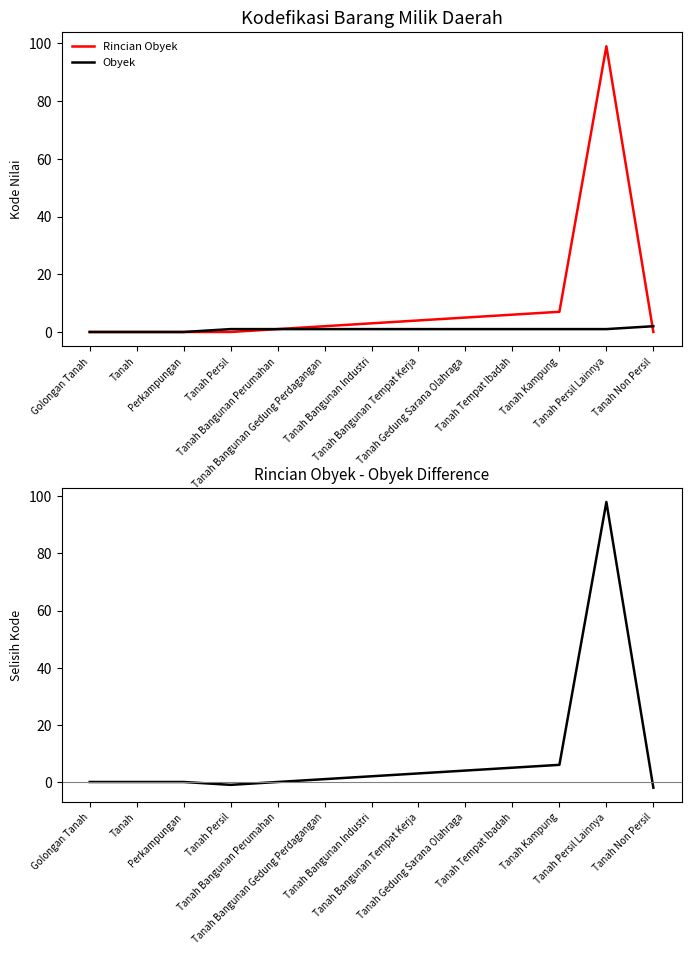

After their last crossing, which series has the higher values: Rincian Obyek - Obyek or Obyek?

Obyek